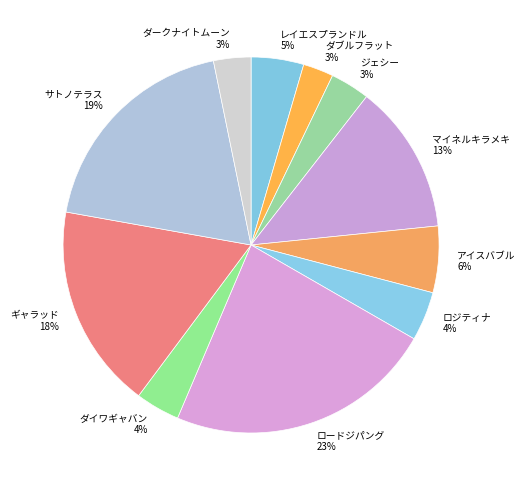

Does ダイワギャバン 4% represent more than half of the total?

No